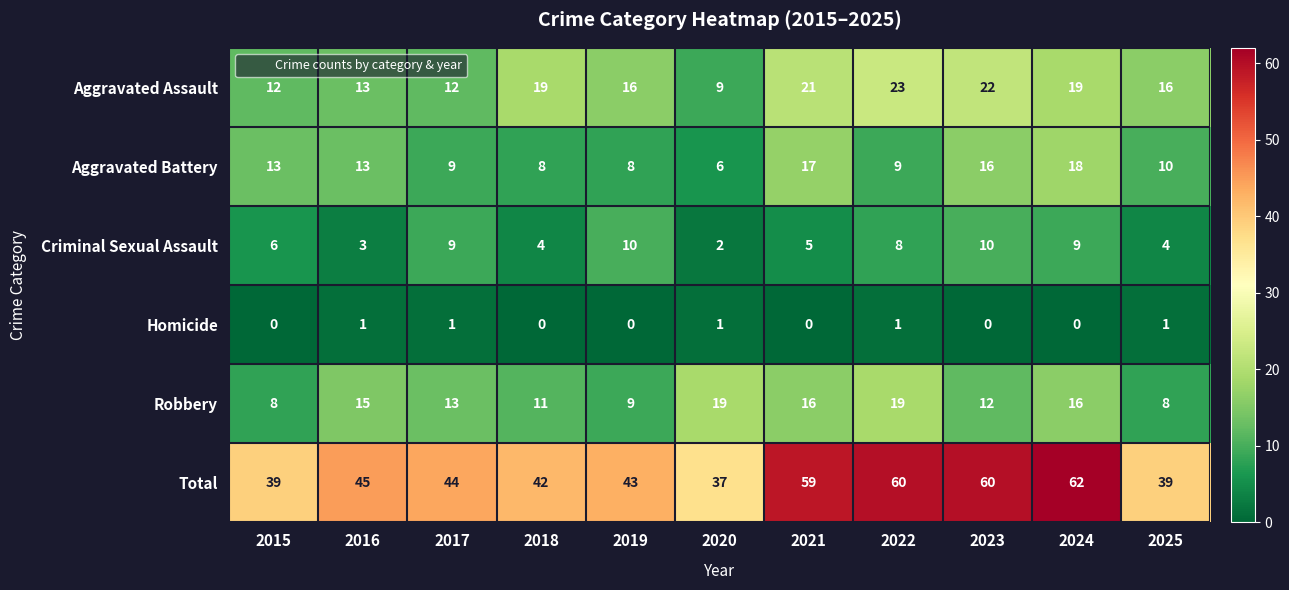

What is the highest value of the Aggravated Assault series?

23